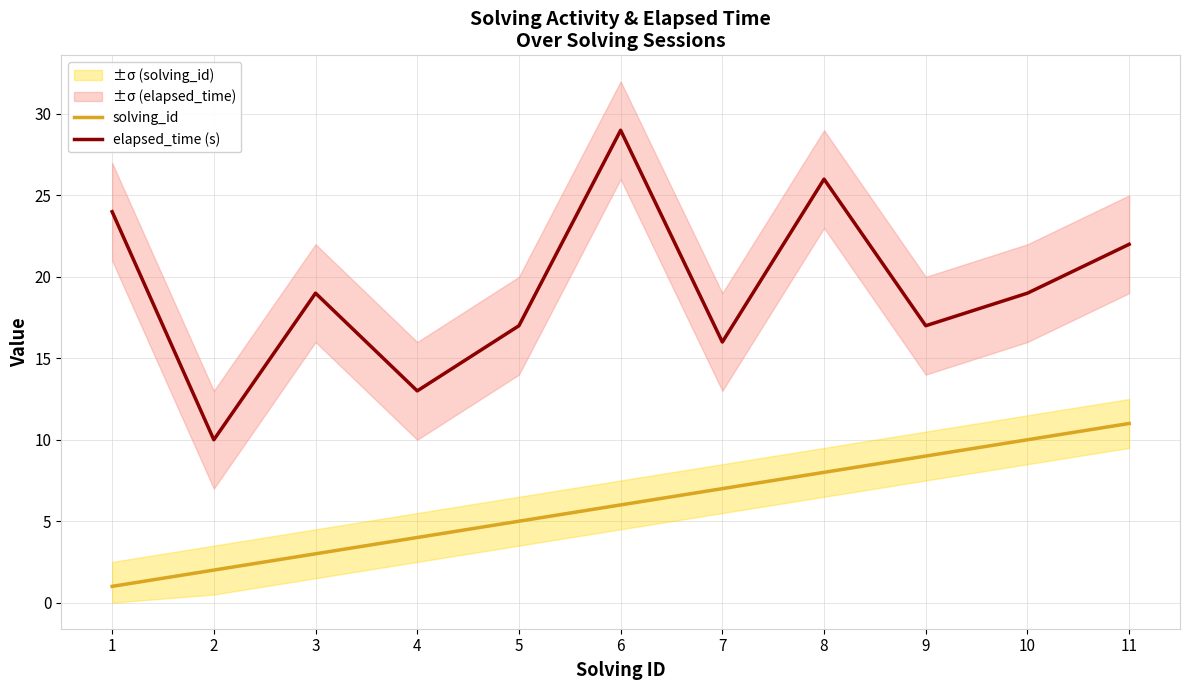

What is the average value of the elapsed_time (s) series?

19